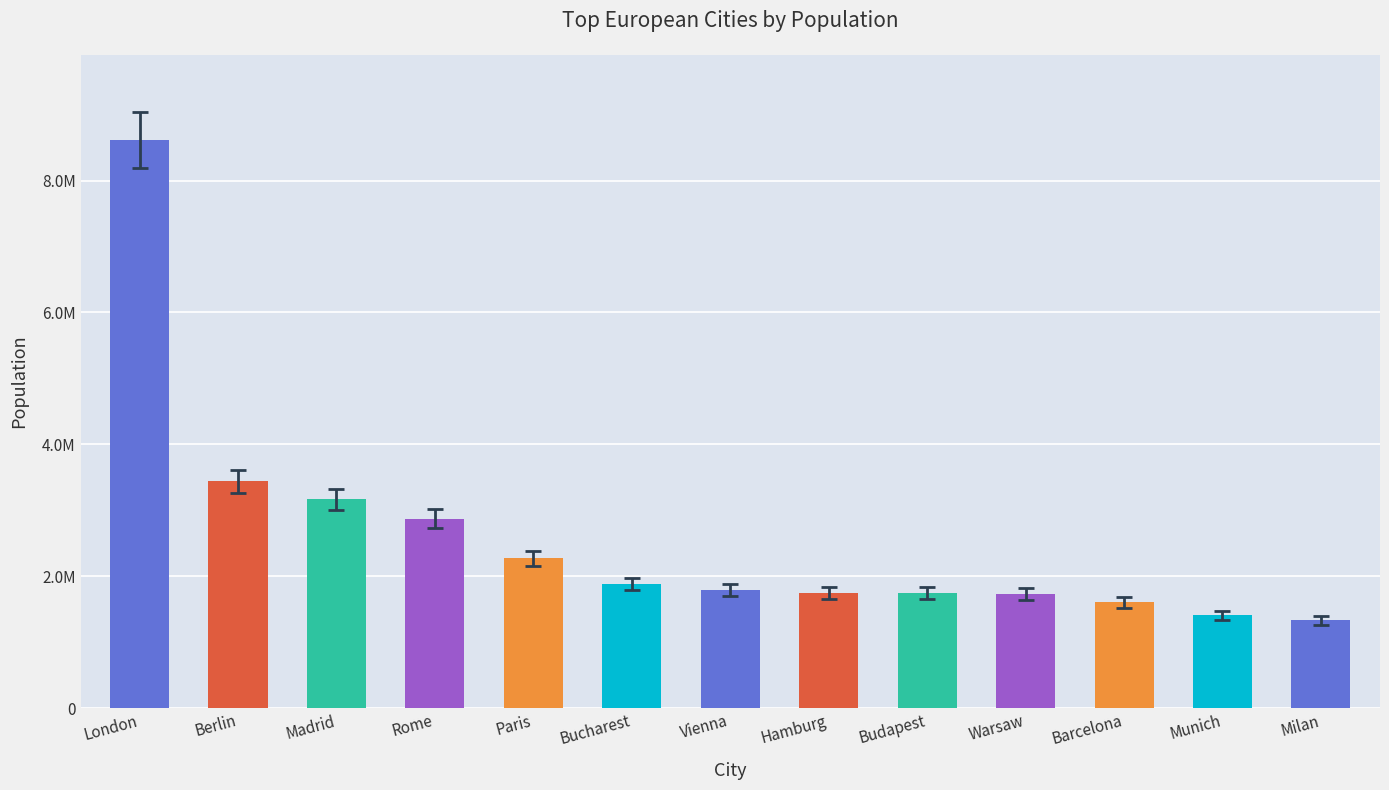

Reading left to right, transcribe all the data shown in this chart.

8615246	3437916	3165235	2872086	2273305	1883425	1794770	1746342	1744665	1729119	1602386	1407836	1332516